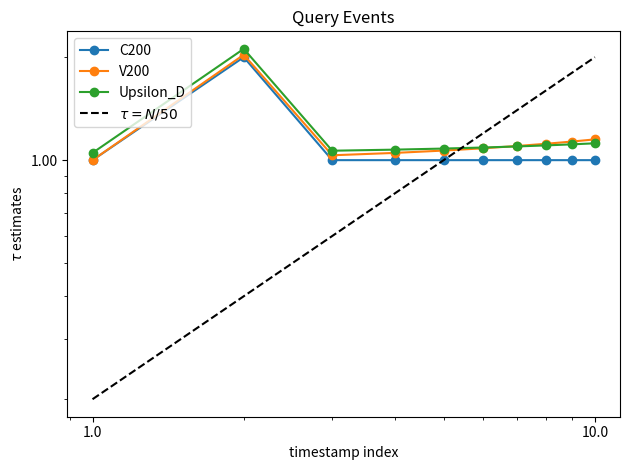

What is the value of the Upsilon_D point at the 1st from the left?

1.1